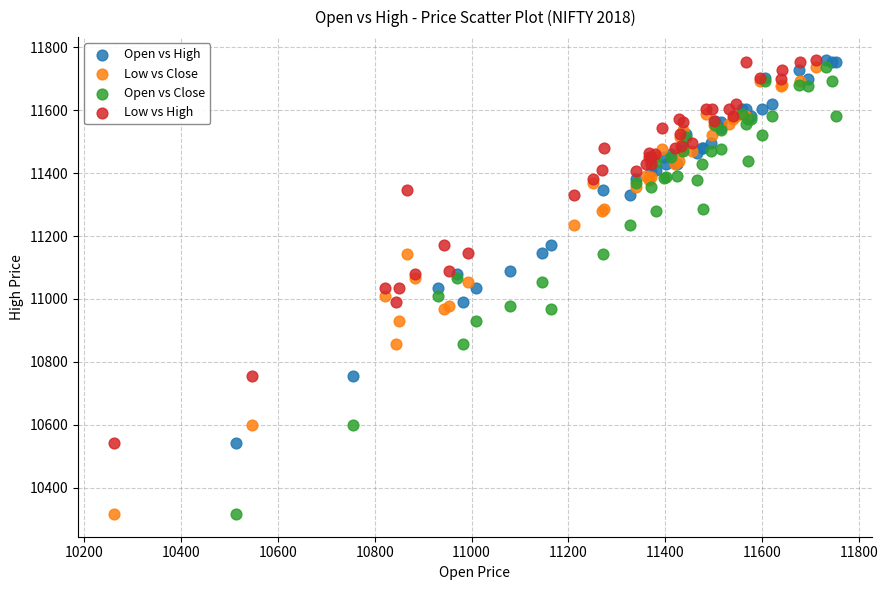

What are all the series names shown in the legend?

Open vs High, Low vs Close, Open vs Close, Low vs High